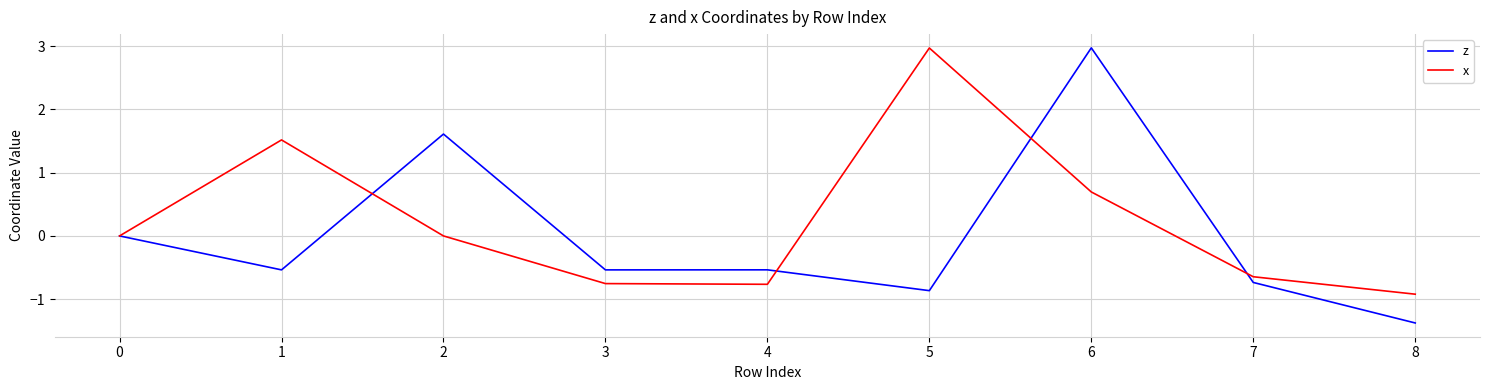

After their last crossing, which series has the higher values: z or x?

x